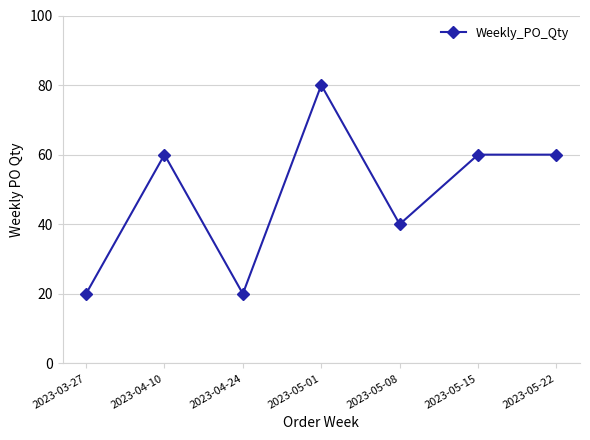

Reading left to right, extract all data points from this chart.

20	60	20	80	40	60	60